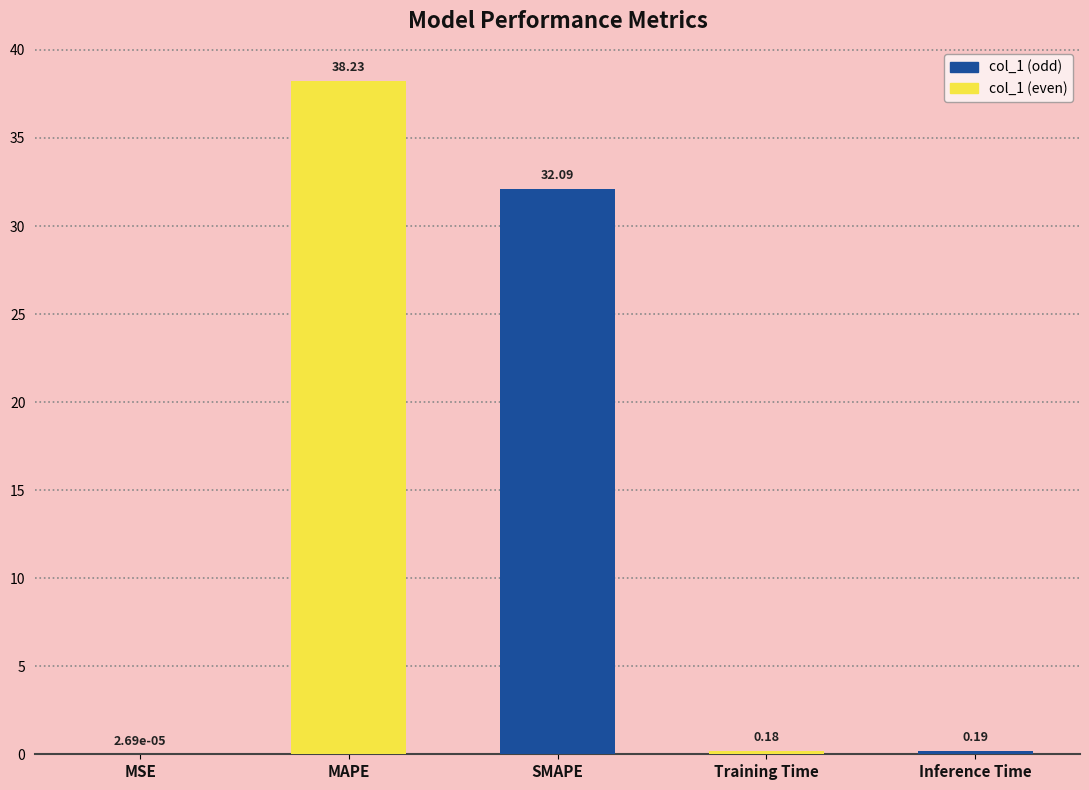

Are the bars horizontal?

No